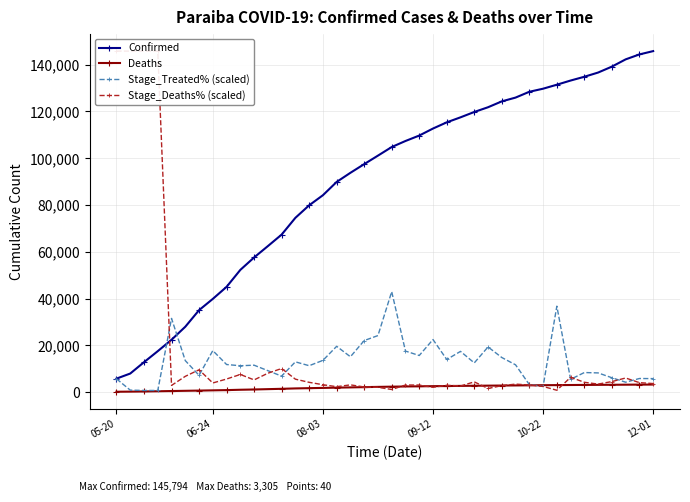

How many values in the Stage_Treated% (scaled) series exceed 11863?

20